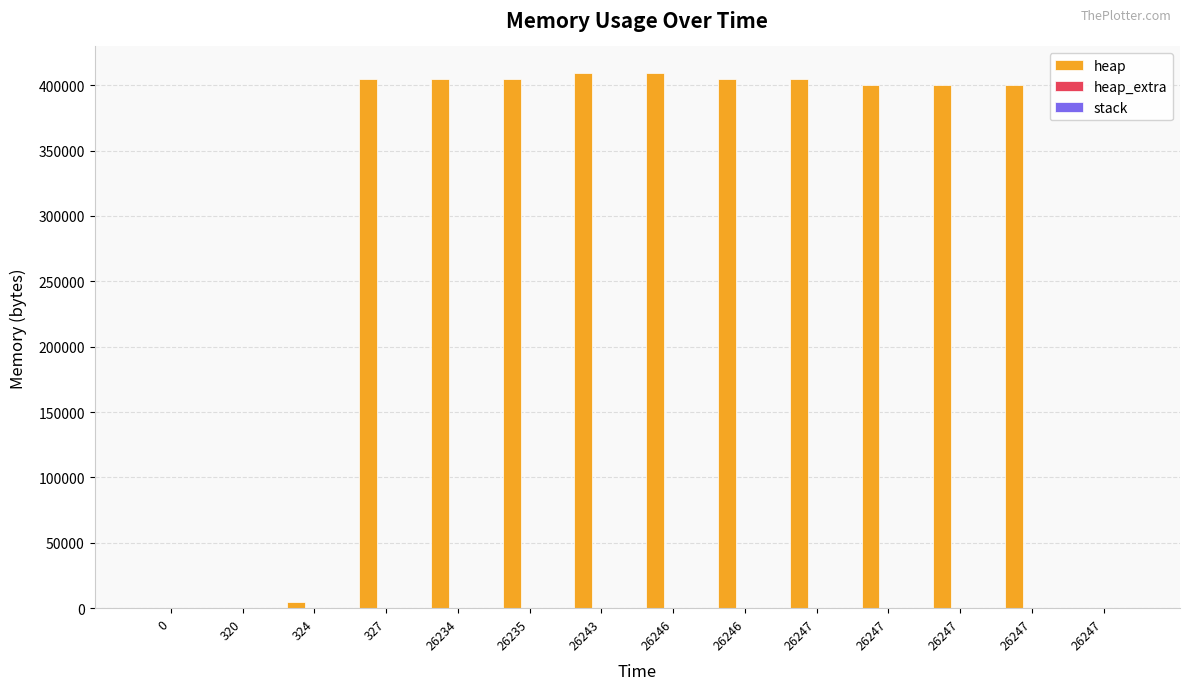

Are the bars horizontal?

No